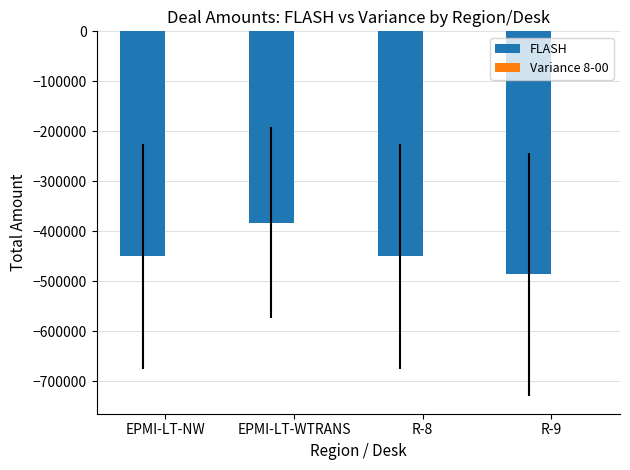

Which series changed the most between EPMI-LT-WTRANS and R-8?

FLASH